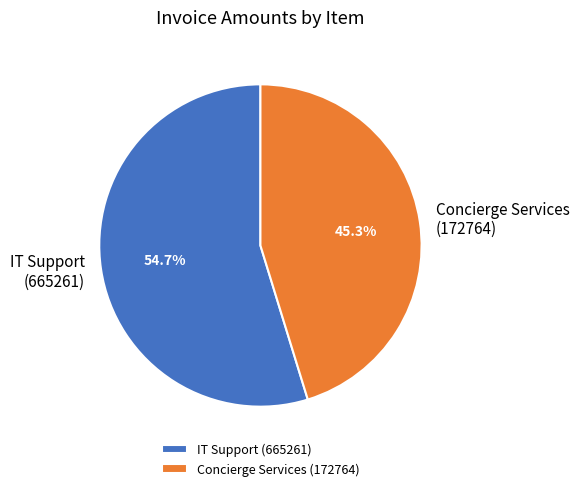

To the nearest percent, what is the average slice percentage?

50%